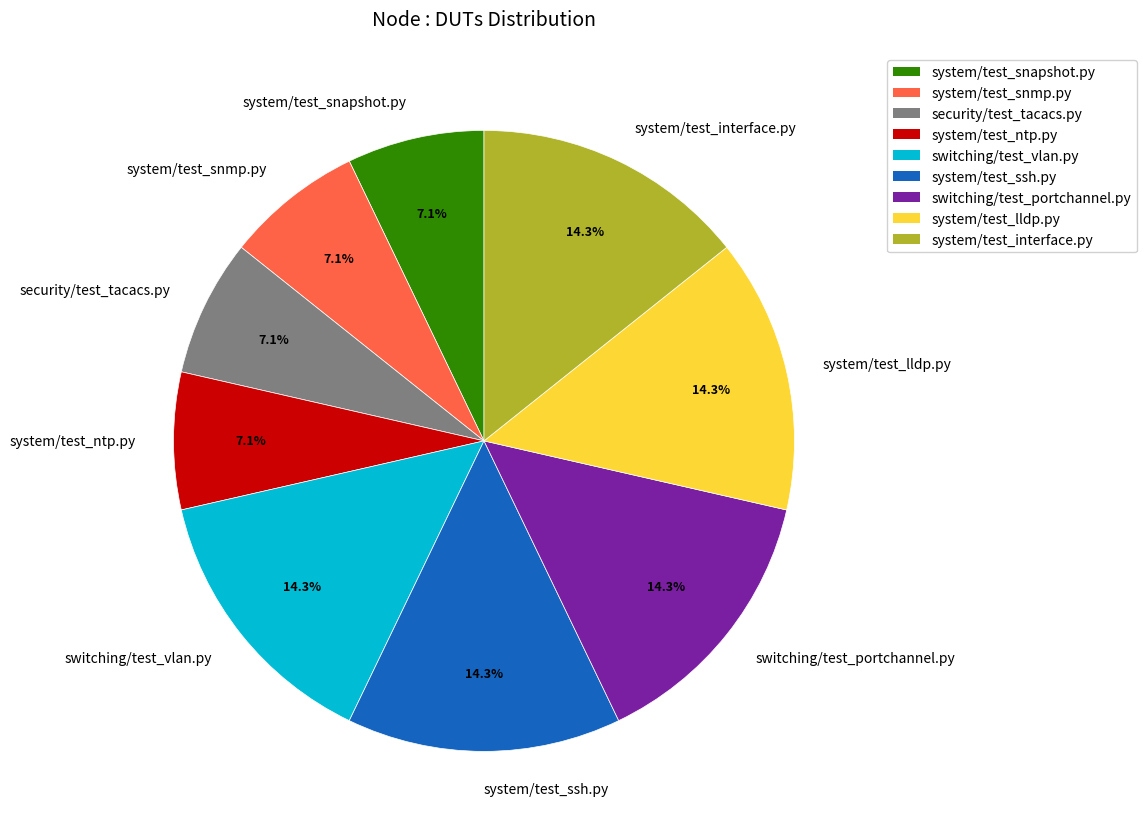

Does system/test_snmp.py account for over 50% of the chart?

No